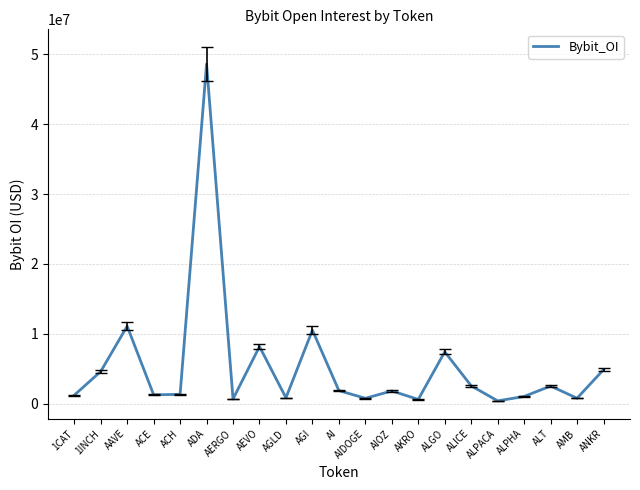

The chart shows a value of 4610655 at 1INCH. True or false?

True